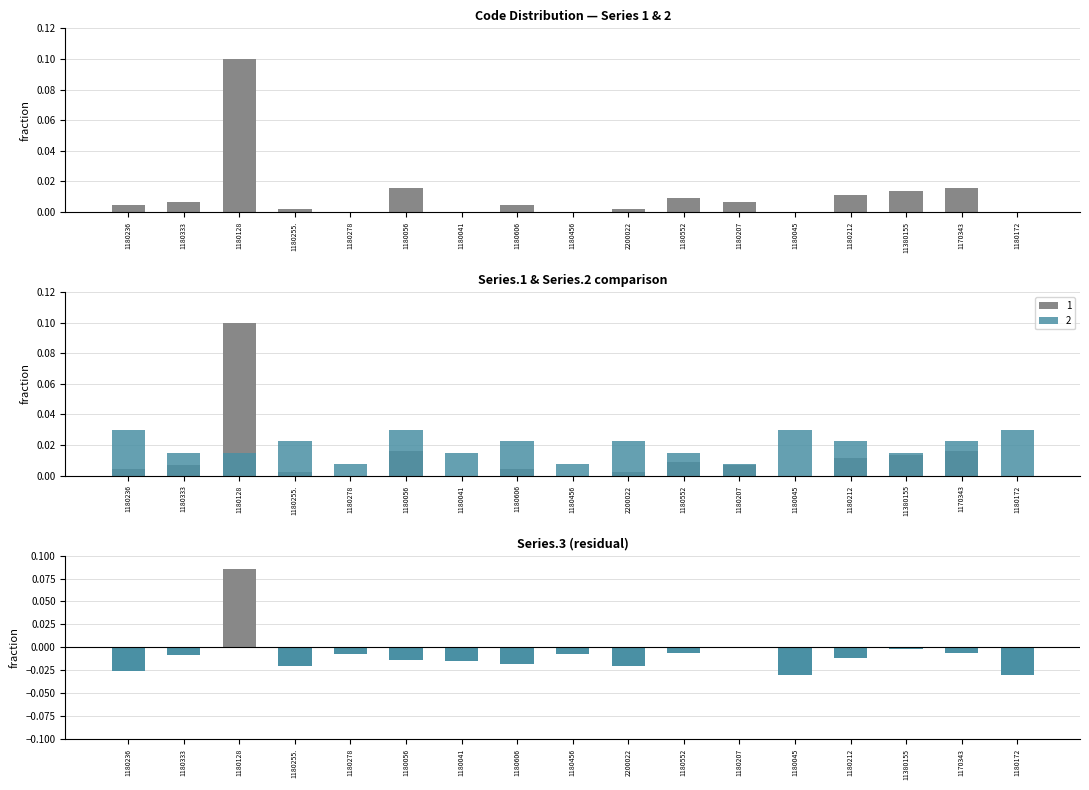

At how many categories does at least one series exceed 0?

17